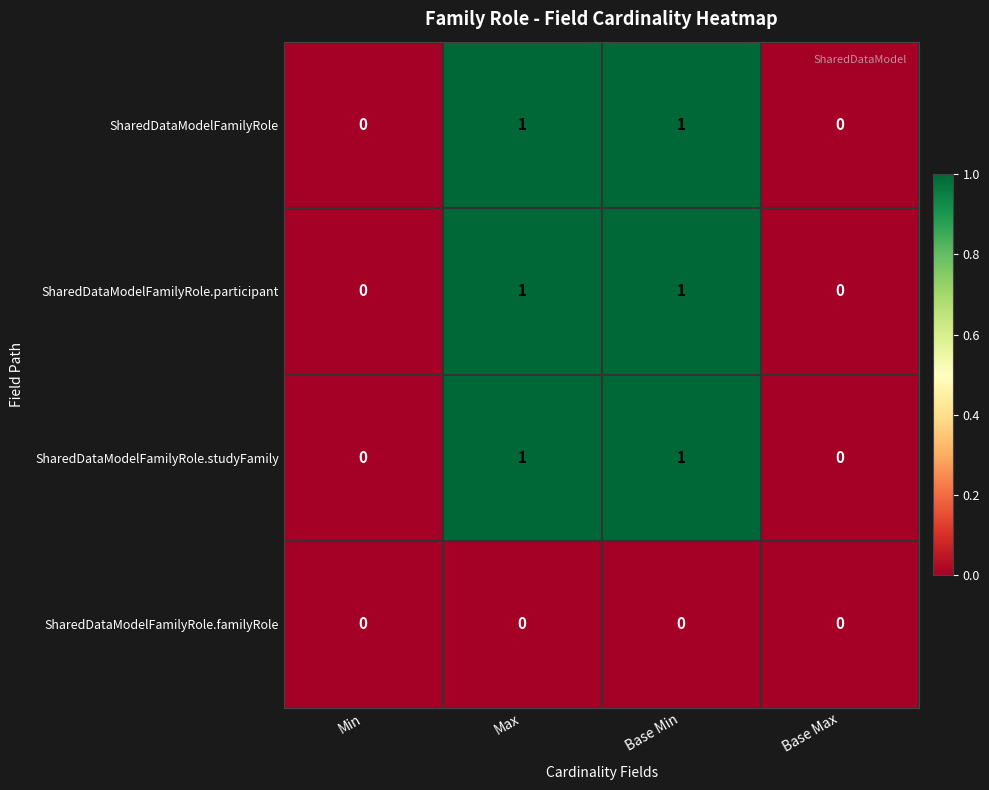

What is the greatest value displayed?

1